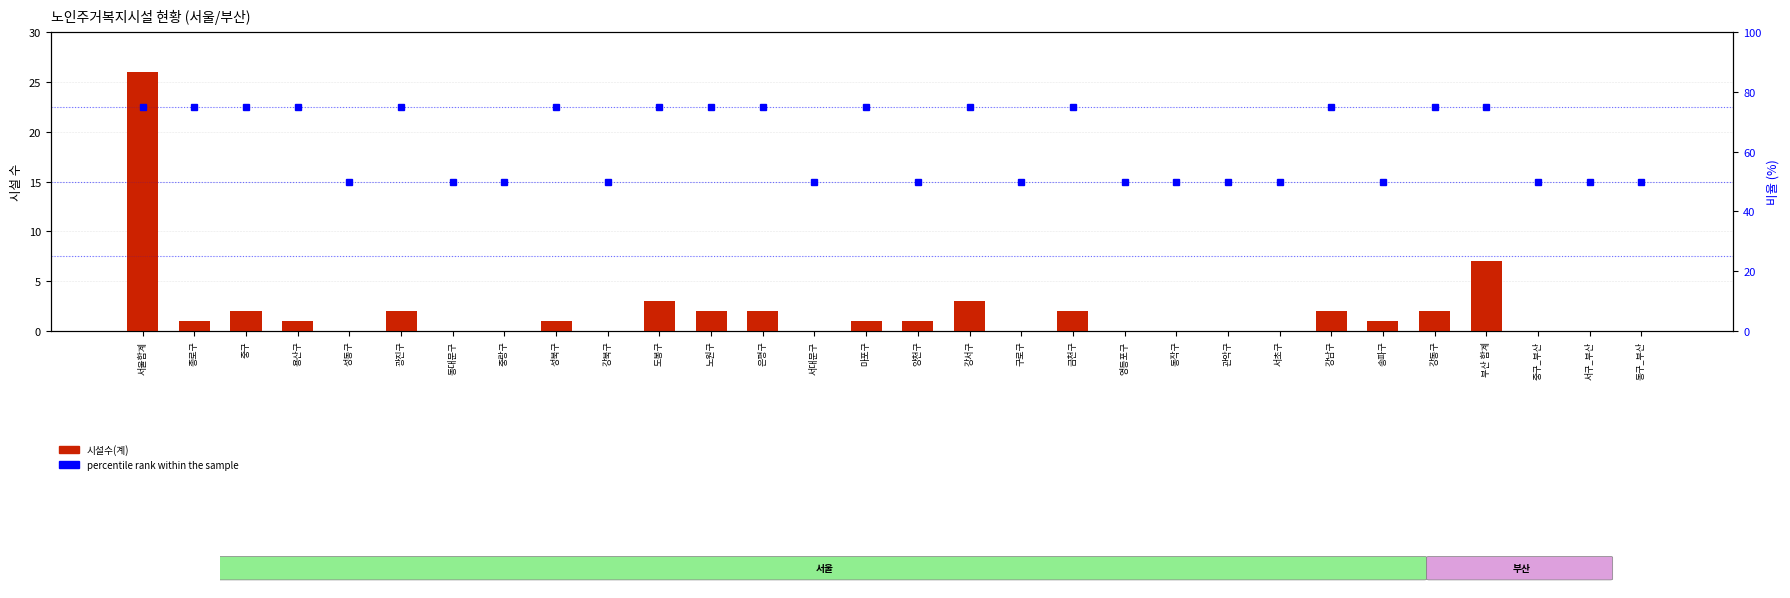

Which series changed the most between 광진구 and 금천구?

시설수(계)